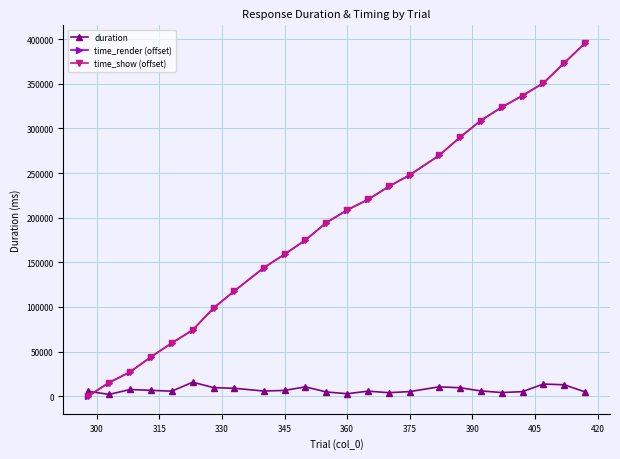

At how many categories does at least one series exceed 300598?

6